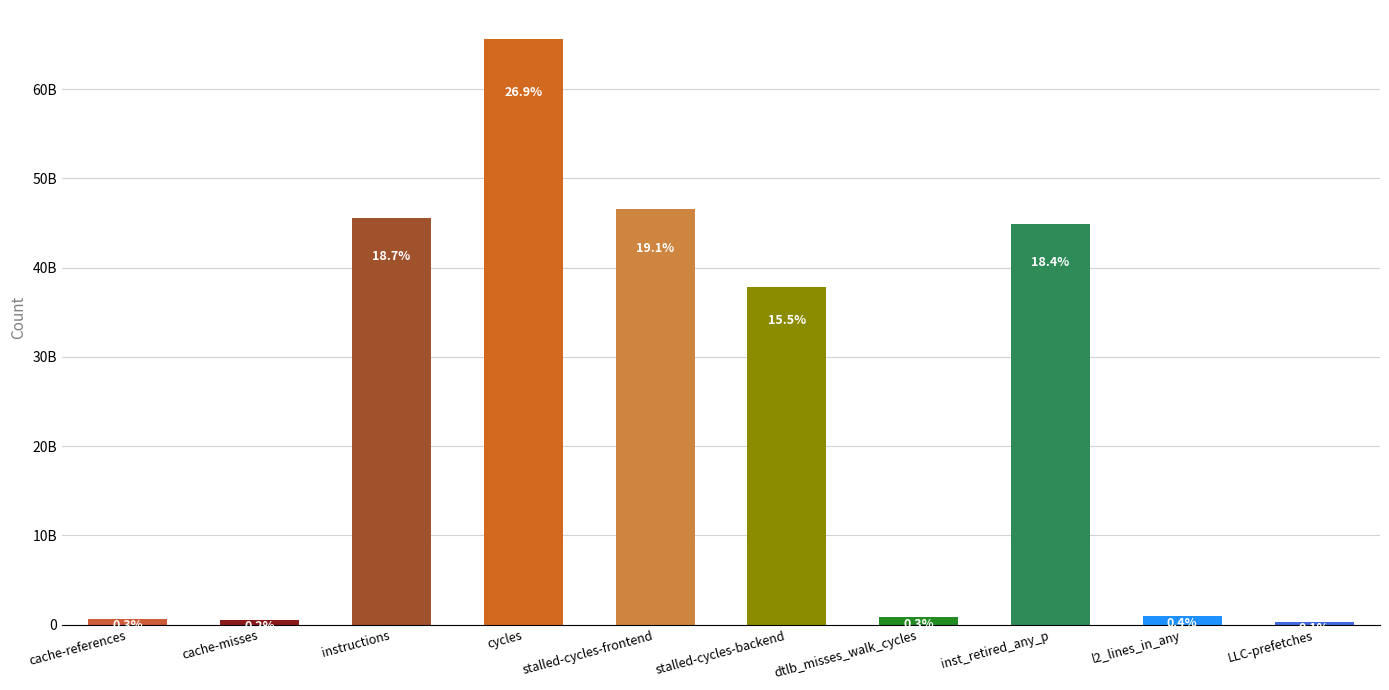

What is the label of the 1st bar from the left?

cache-references